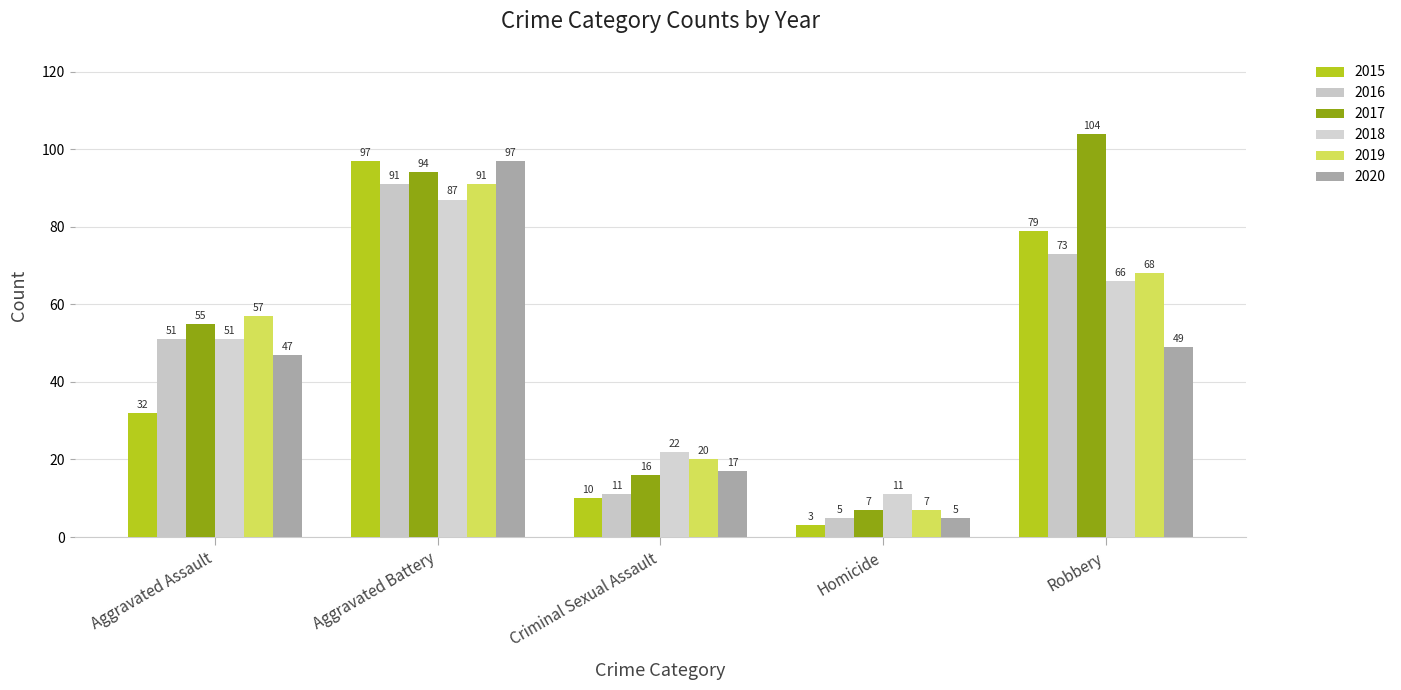

What is the minimum value for 2016?

5